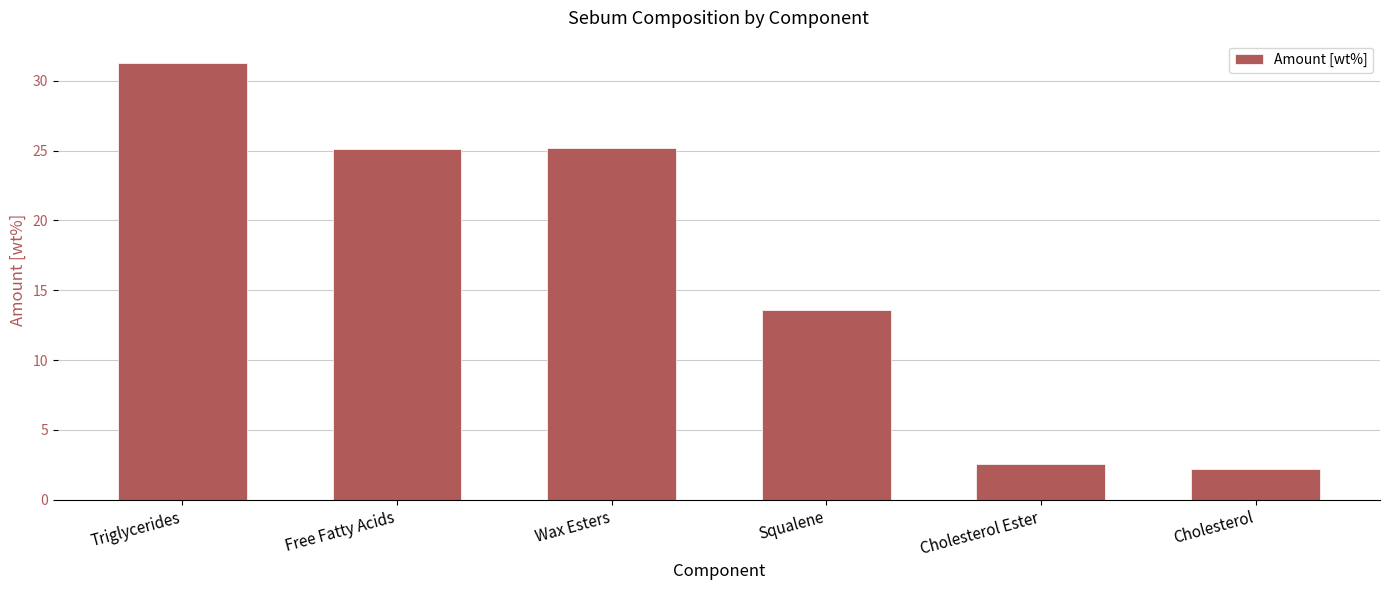

Which category has the highest value across all series?

Triglycerides